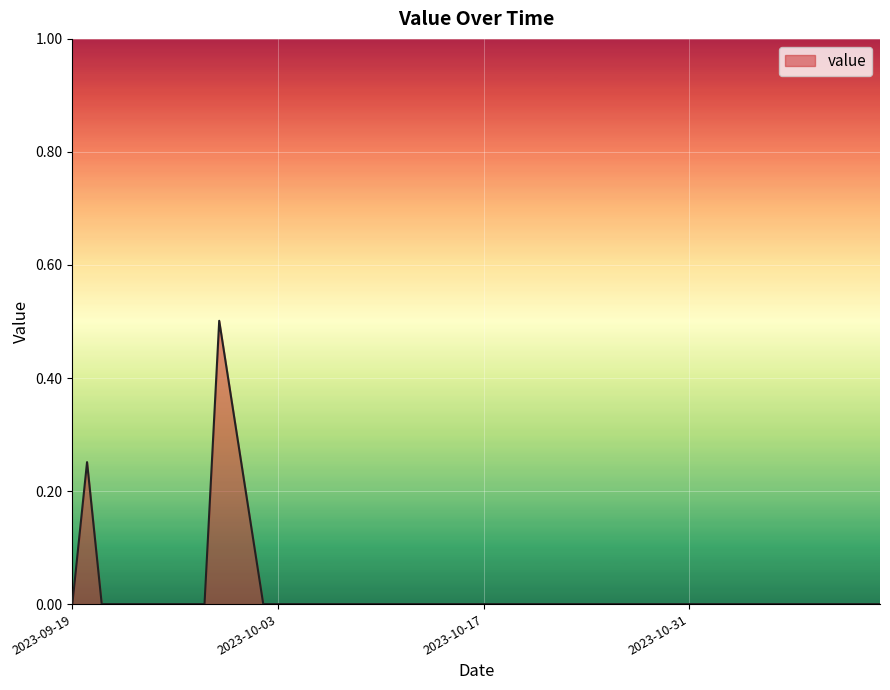

What is the greatest value displayed?

0.5